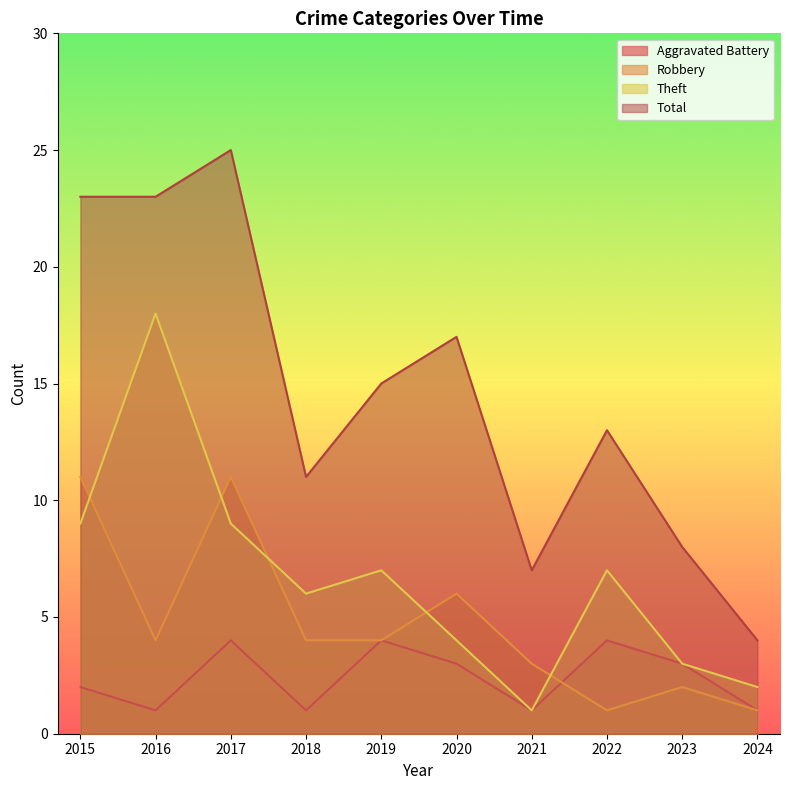

Reading left to right, transcribe all the data shown in this chart.

Aggravated Battery: 2015=2	2016=1	2017=4	2018=1	2019=4	2020=3	2021=1	2022=4	2023=3	2024=1
Robbery: 2015=11	2016=4	2017=11	2018=4	2019=4	2020=6	2021=3	2022=1	2023=2	2024=1
Theft: 2015=9	2016=18	2017=9	2018=6	2019=7	2020=4	2021=1	2022=7	2023=3	2024=2
Total: 2015=23	2016=23	2017=25	2018=11	2019=15	2020=17	2021=7	2022=13	2023=8	2024=4